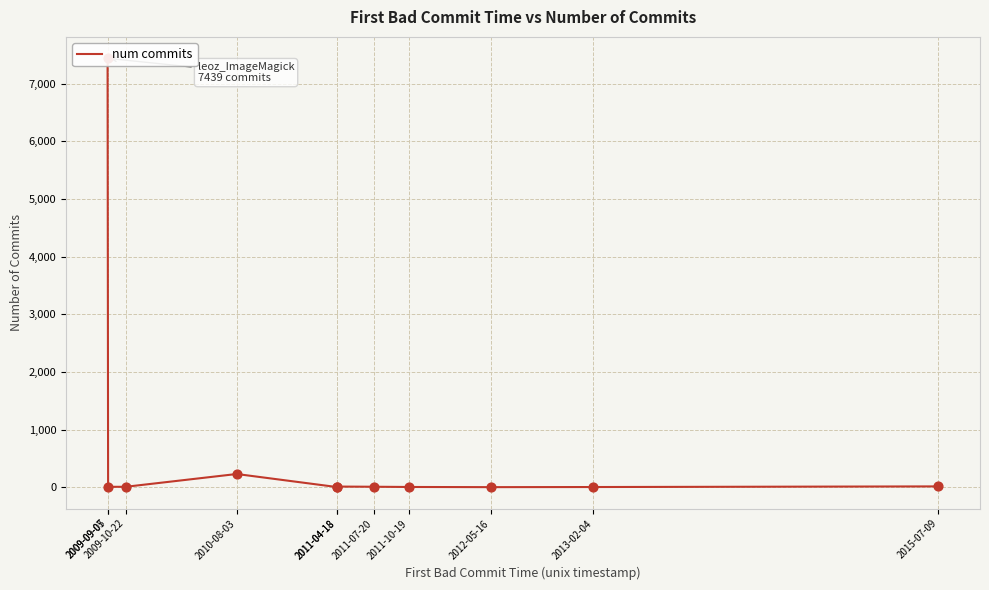

What is the change in value from 2011-10-19 to 2013-02-04?

-1